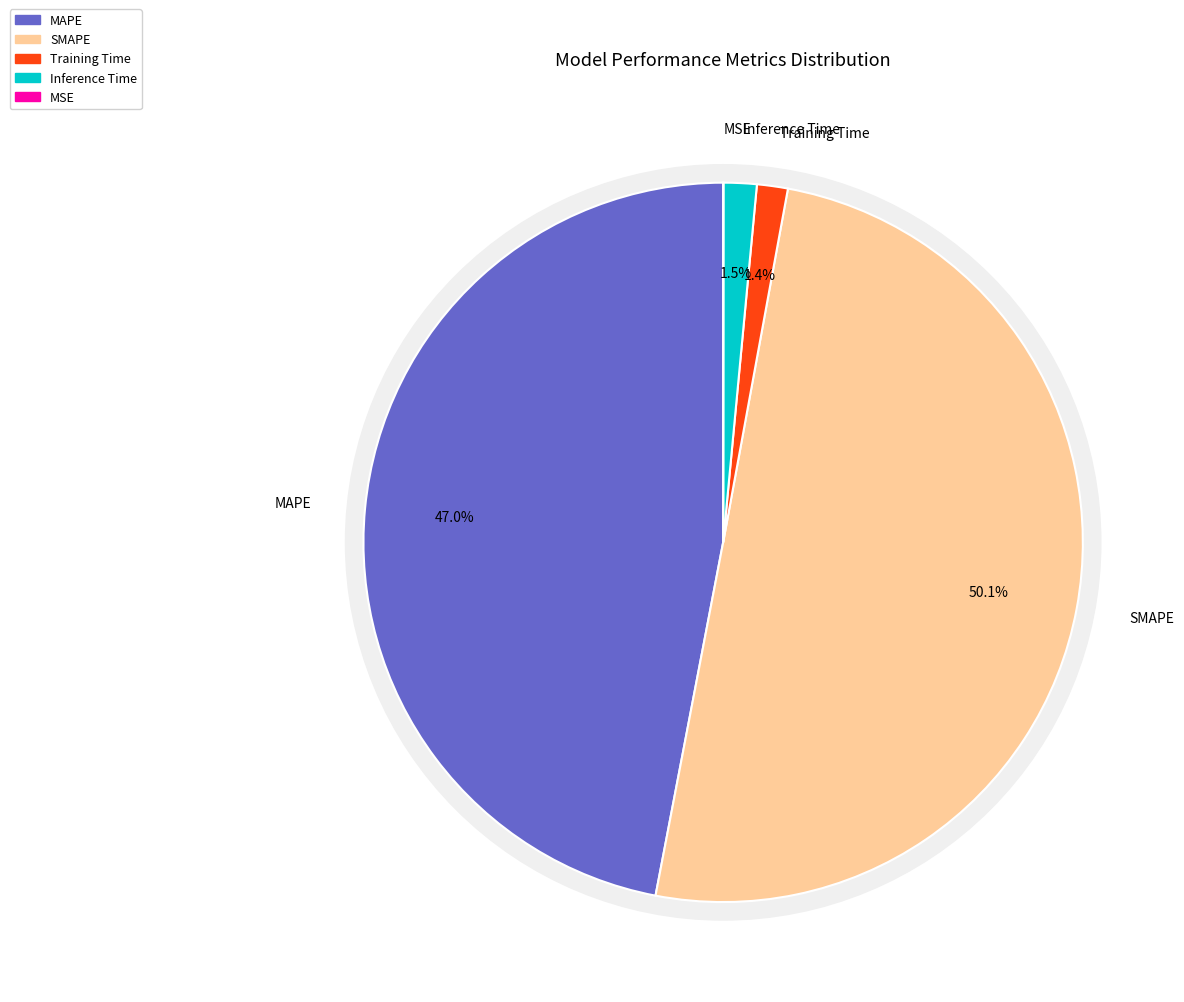

Between Training Time and MAPE, which is larger?

MAPE